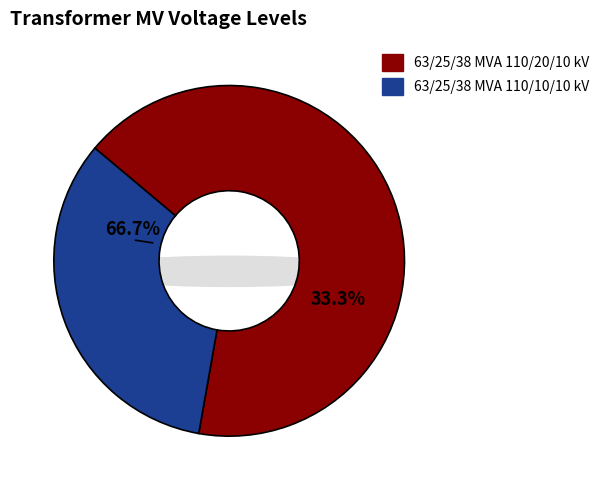

How many slices are in this pie chart?

2